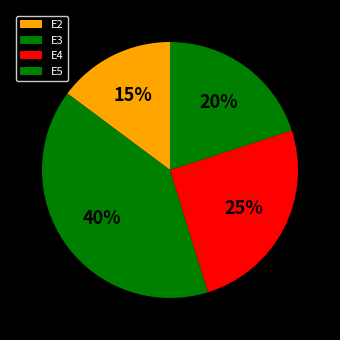

To the nearest percent, what is the difference between the largest and smallest slice percentages?

25%